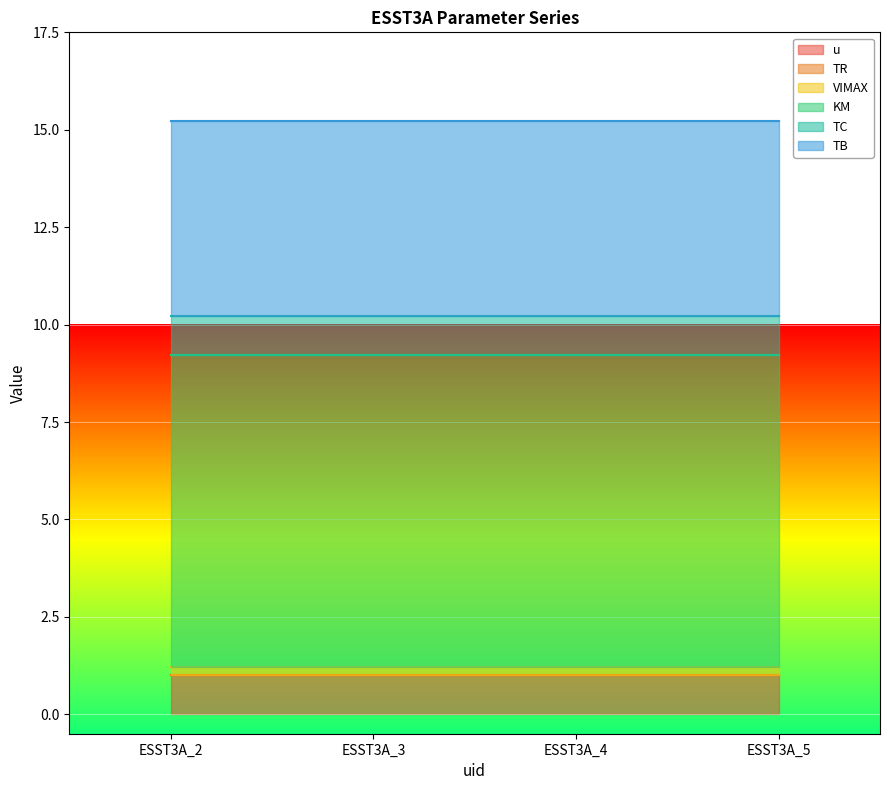

The value of TR at ESST3A_3 is 0.0. True or false?

True